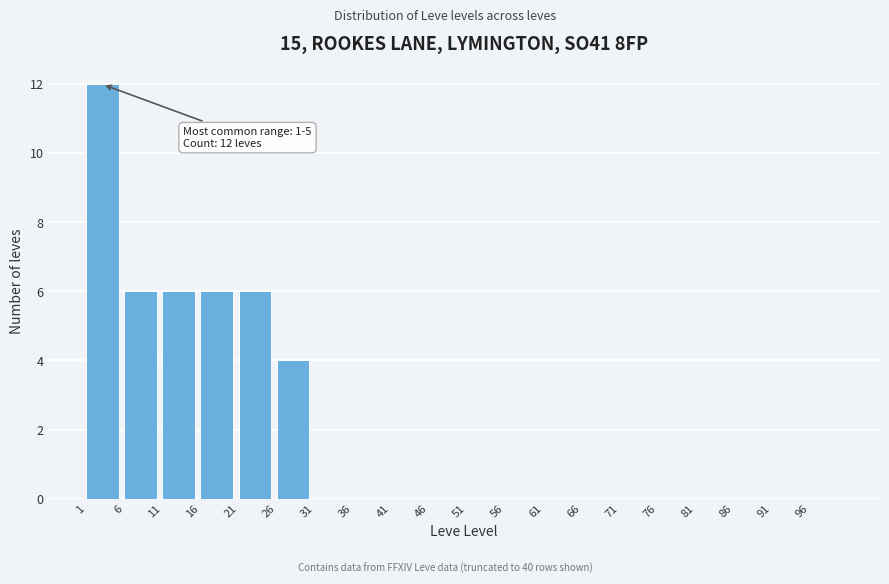

Over which range of the x-axis is the bar tallest?

1 to 6